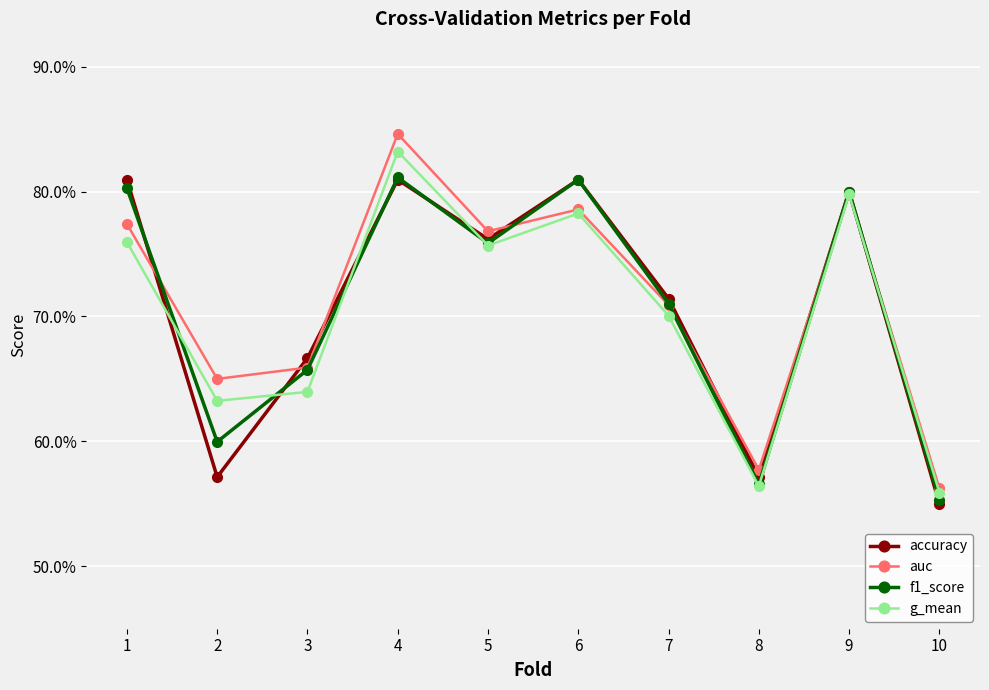

What is the difference between the highest and lowest values at 2?

0.1